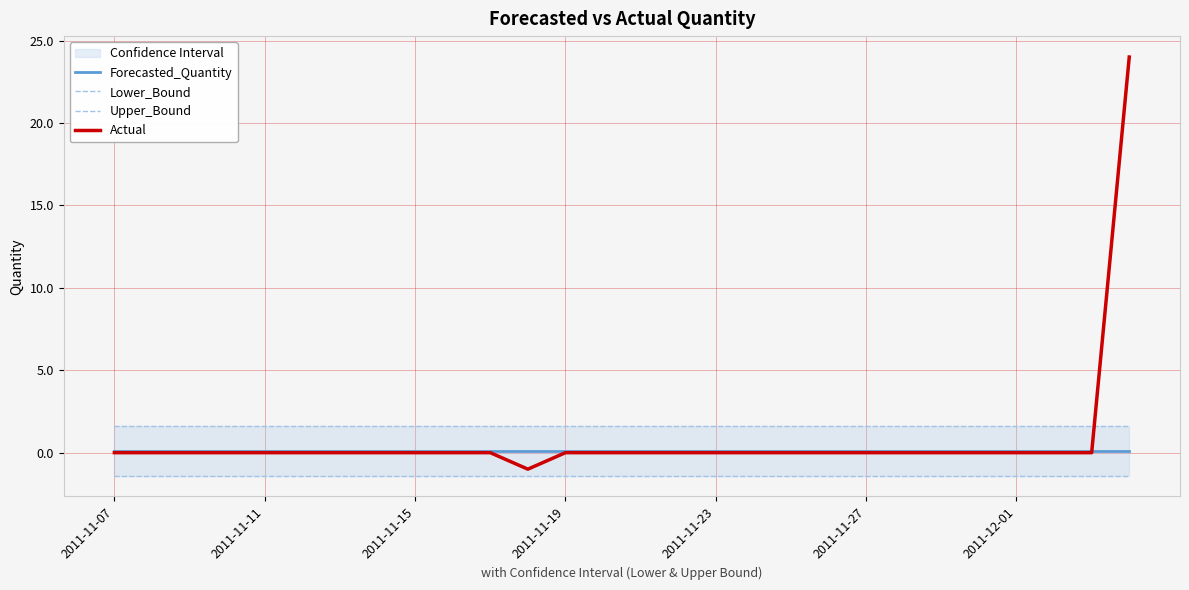

Reading right to left, transcribe all the data shown in this chart.

Forecasted_Quantity: 0.1	0.1	0.1	0.1	0.1	0.1	0.1	0.1	0.1	0.1	0.1	0.1	0.1	0.1	0.1	0.1	0.1	0.1	0.1	0.1	0.1	0.1	0.1	0.1	0.1	0.1	0.1	0.1
Lower_Bound: -1.4	-1.4	-1.4	-1.4	-1.4	-1.4	-1.4	-1.4	-1.4	-1.4	-1.4	-1.4	-1.4	-1.4	-1.4	-1.4	-1.4	-1.4	-1.4	-1.4	-1.4	-1.4	-1.4	-1.4	-1.4	-1.4	-1.4	-1.4
Upper_Bound: 1.6	1.6	1.6	1.6	1.6	1.6	1.6	1.6	1.6	1.6	1.6	1.6	1.6	1.6	1.6	1.6	1.6	1.6	1.6	1.6	1.6	1.6	1.6	1.6	1.6	1.6	1.6	1.6
Actual: 24.0	0.0	0.0	0.0	0.0	0.0	0.0	0.0	0.0	0.0	0.0	0.0	0.0	0.0	0.0	0.0	-1.0	0.0	0.0	0.0	0.0	0.0	0.0	0.0	0.0	0.0	0.0	0.0